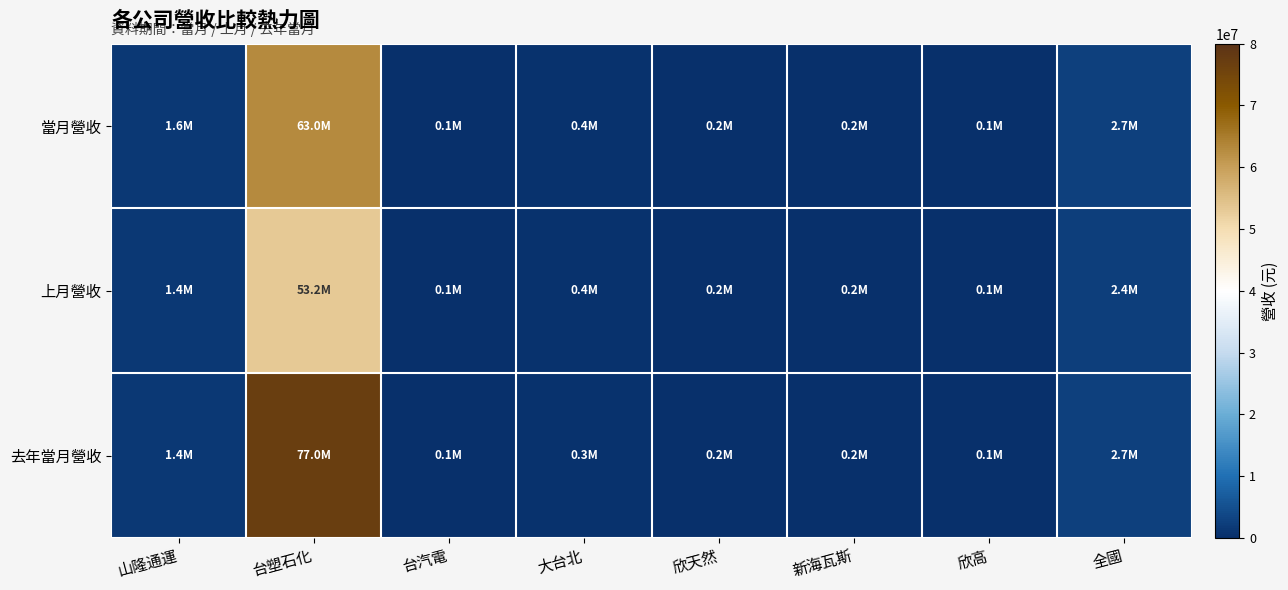

At which category is the sum across all series the highest?

台塑石化